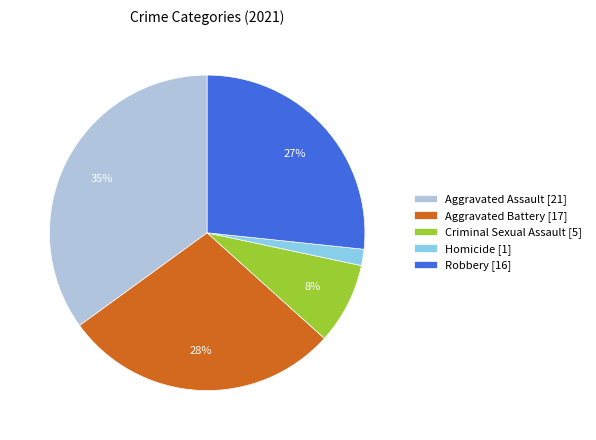

To the nearest percent, what is the difference between the largest and smallest slice percentages?

33%